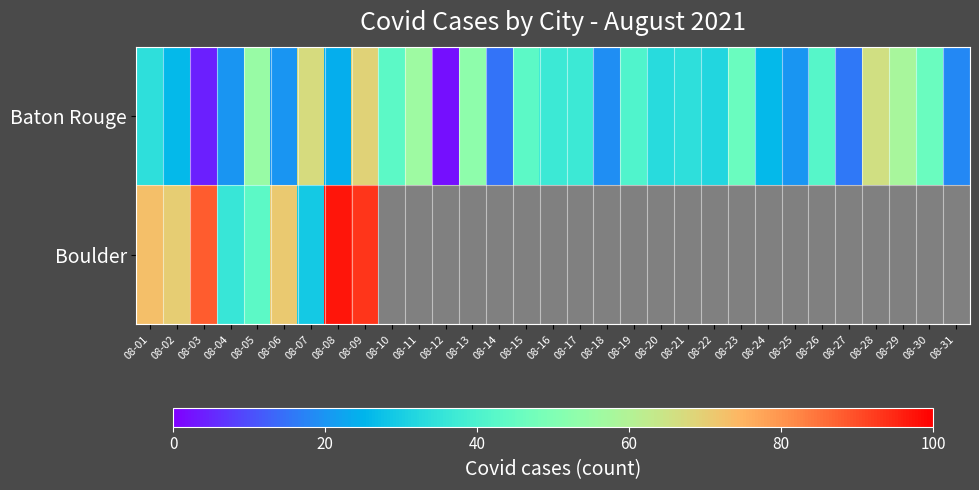

How many values in the Baton Rouge series are below 34?

14